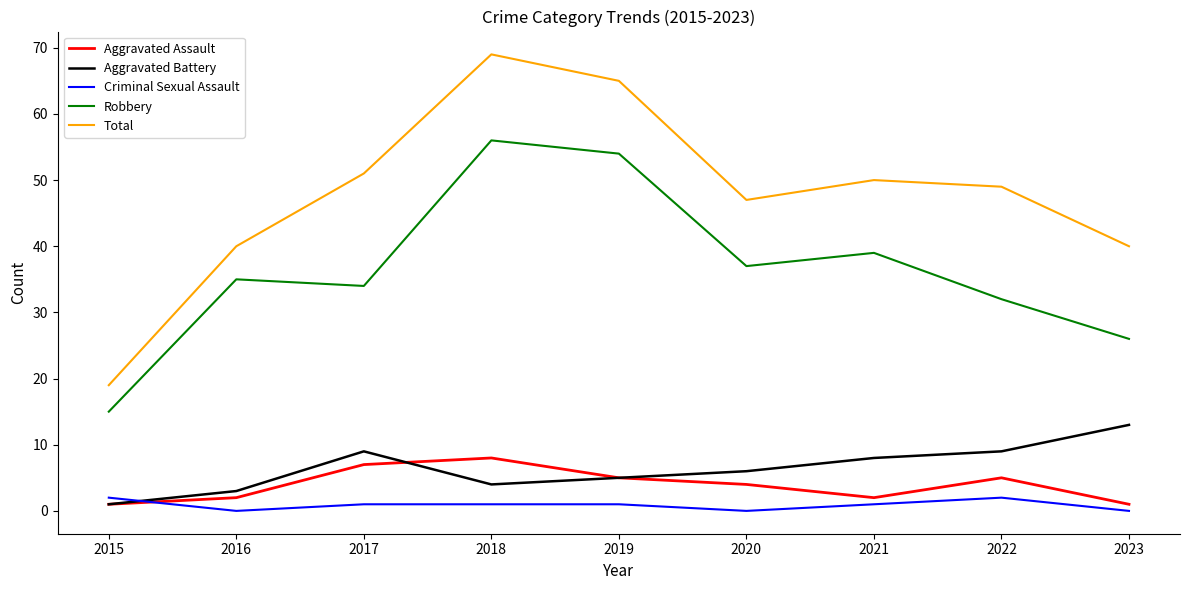

True or false: Criminal Sexual Assault has a value of 1 at 2019.

True